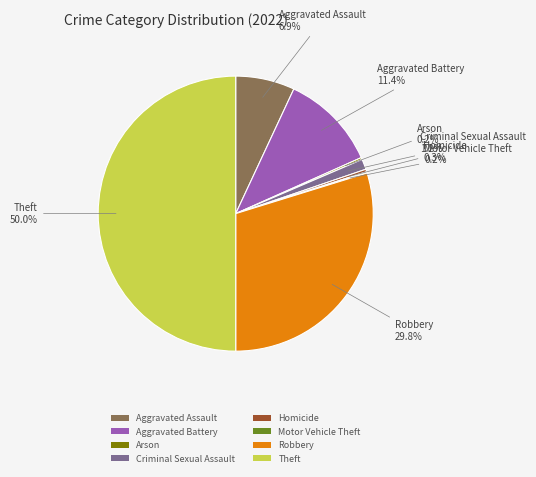

Does Homicide account for over 50% of the chart?

No